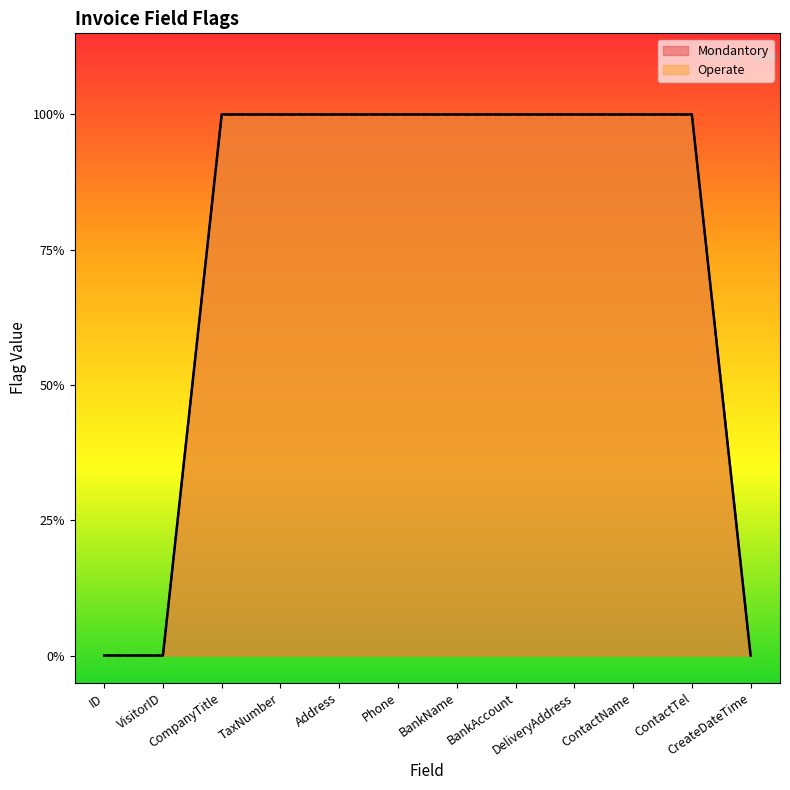

At which label is Operate closest to 0?

ID